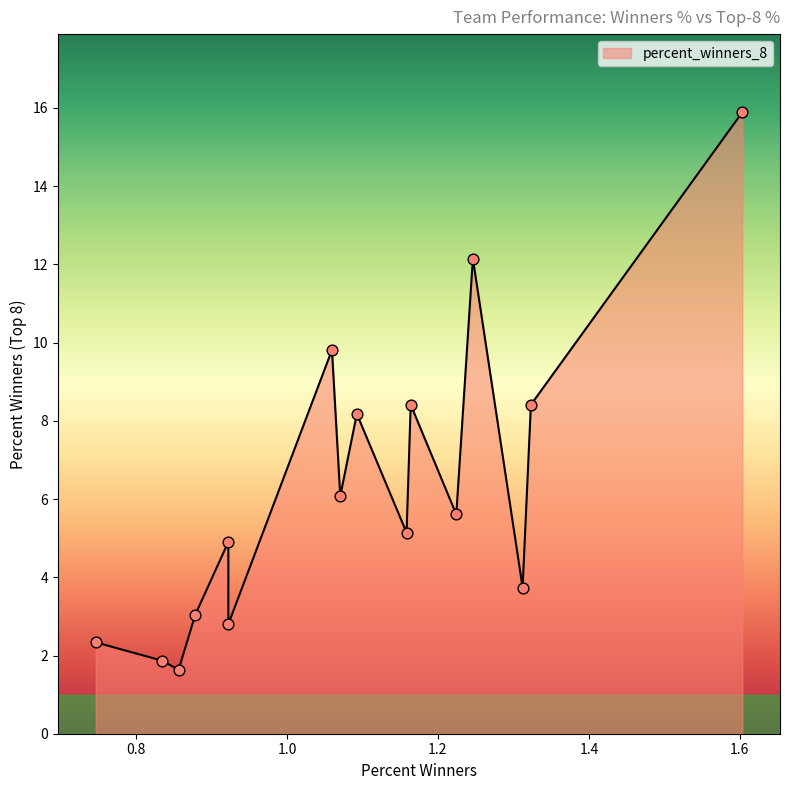

Which series has the widest spread of Y values?

percent_winners_8